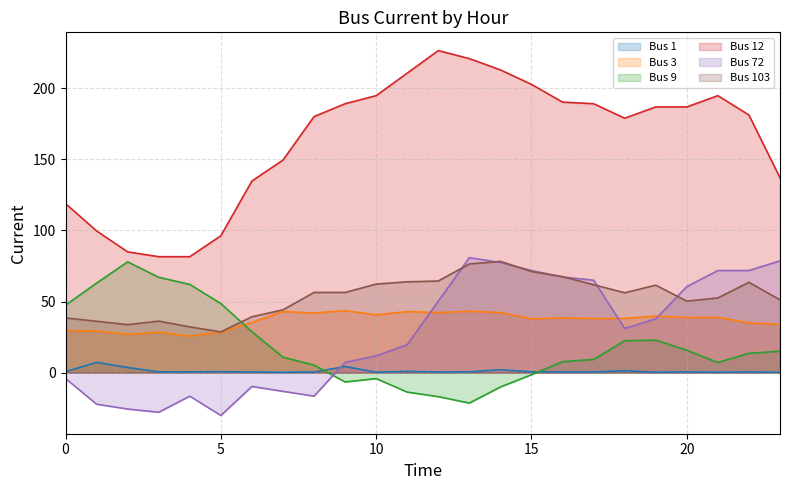

At how many categories does at least one series exceed 12?

24